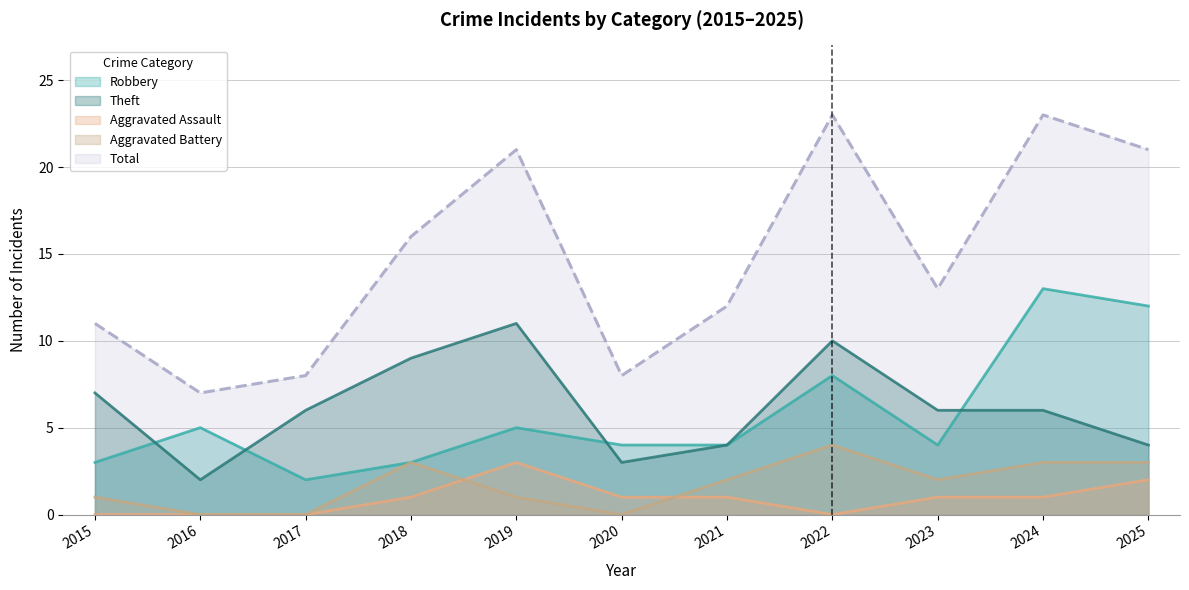

True or false: Theft and Total cross at least once.

False